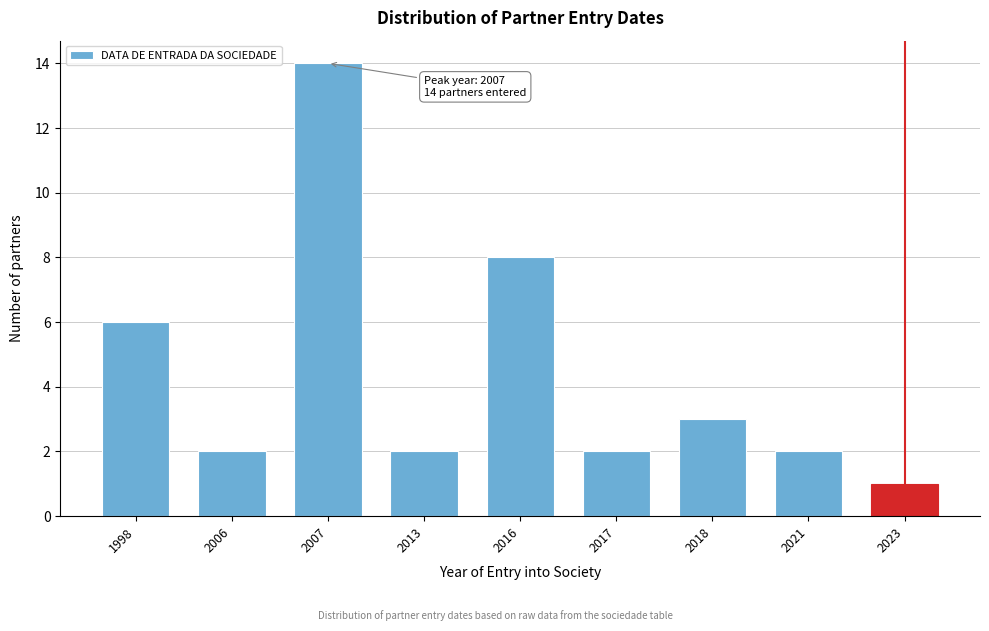

Reading left to right, what are all the values shown in this chart?

1998=6	2006=2	2007=14	2013=2	2016=8	2017=2	2018=3	2021=2	2023=1